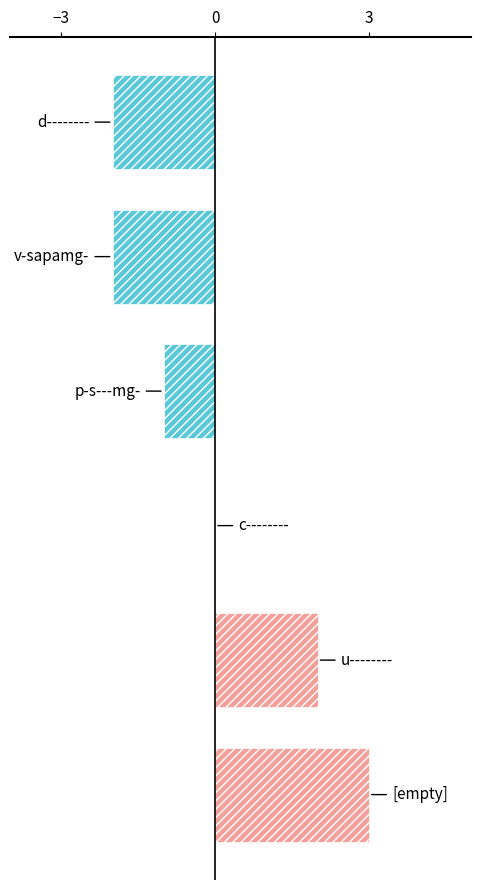

What is the maximum value shown in the chart?

3